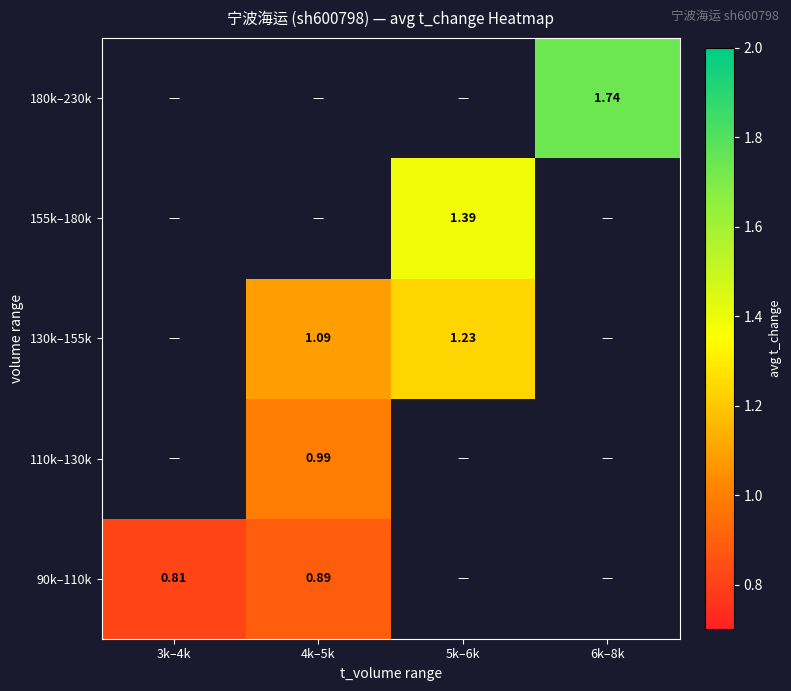

True or false: 90k–110k has a value of 0.3 at 4k–5k.

False